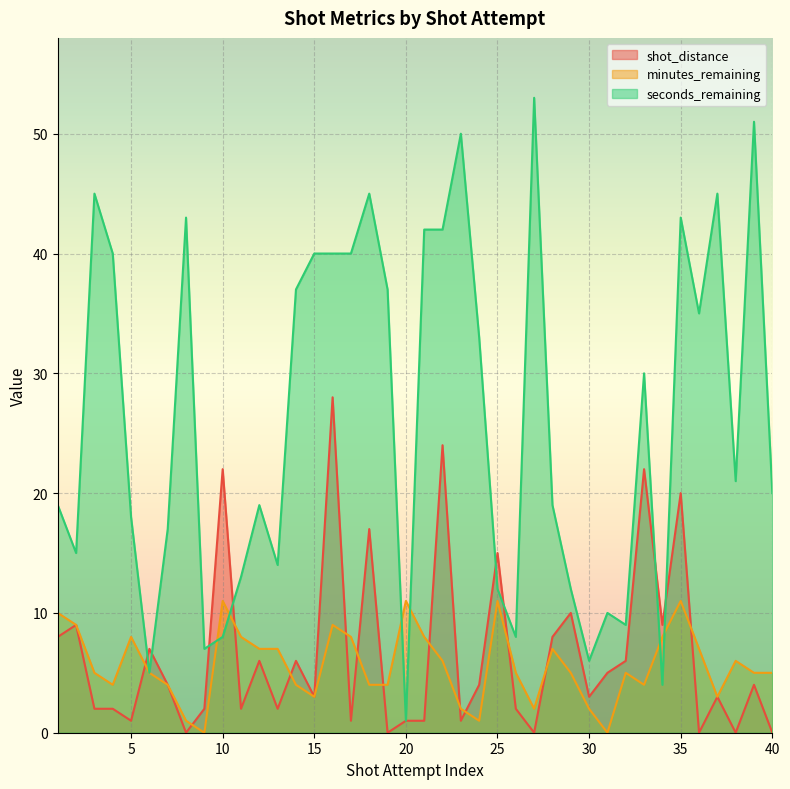

What is the spread (max minus min) of values at 6?

2